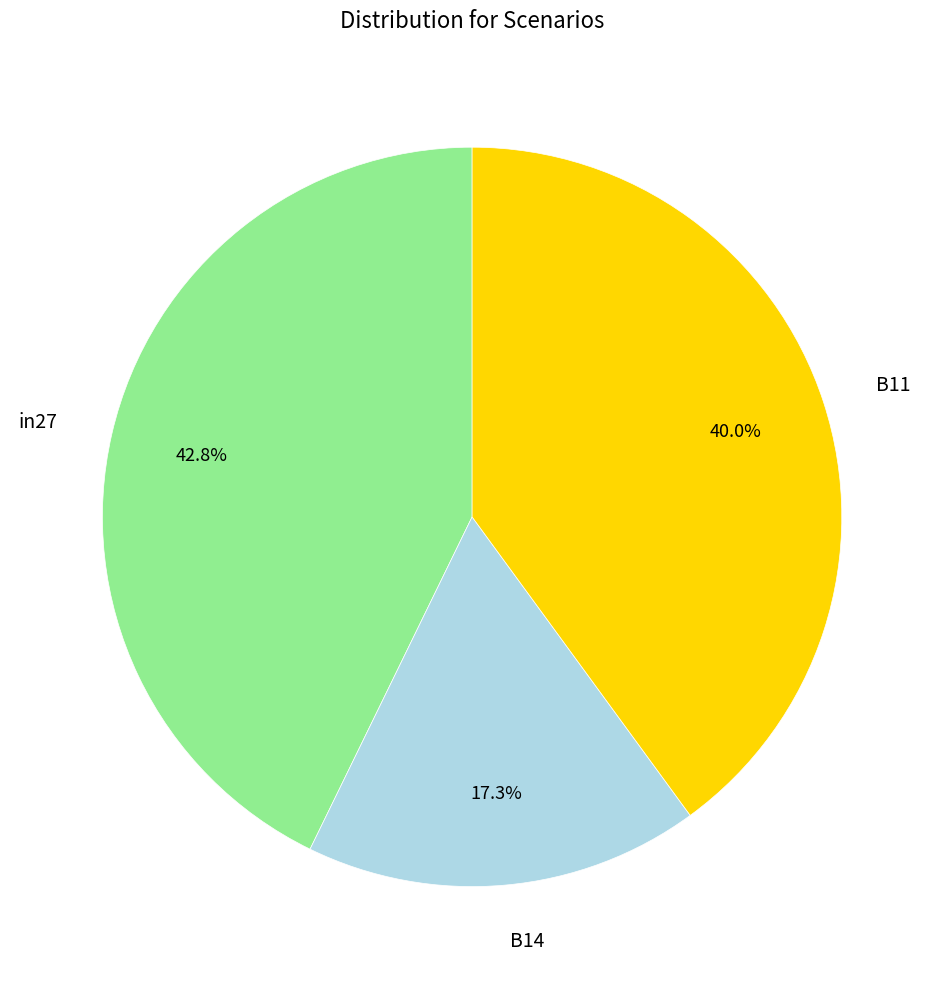

The B11 slice represents 47% of the pie. True or false?

False